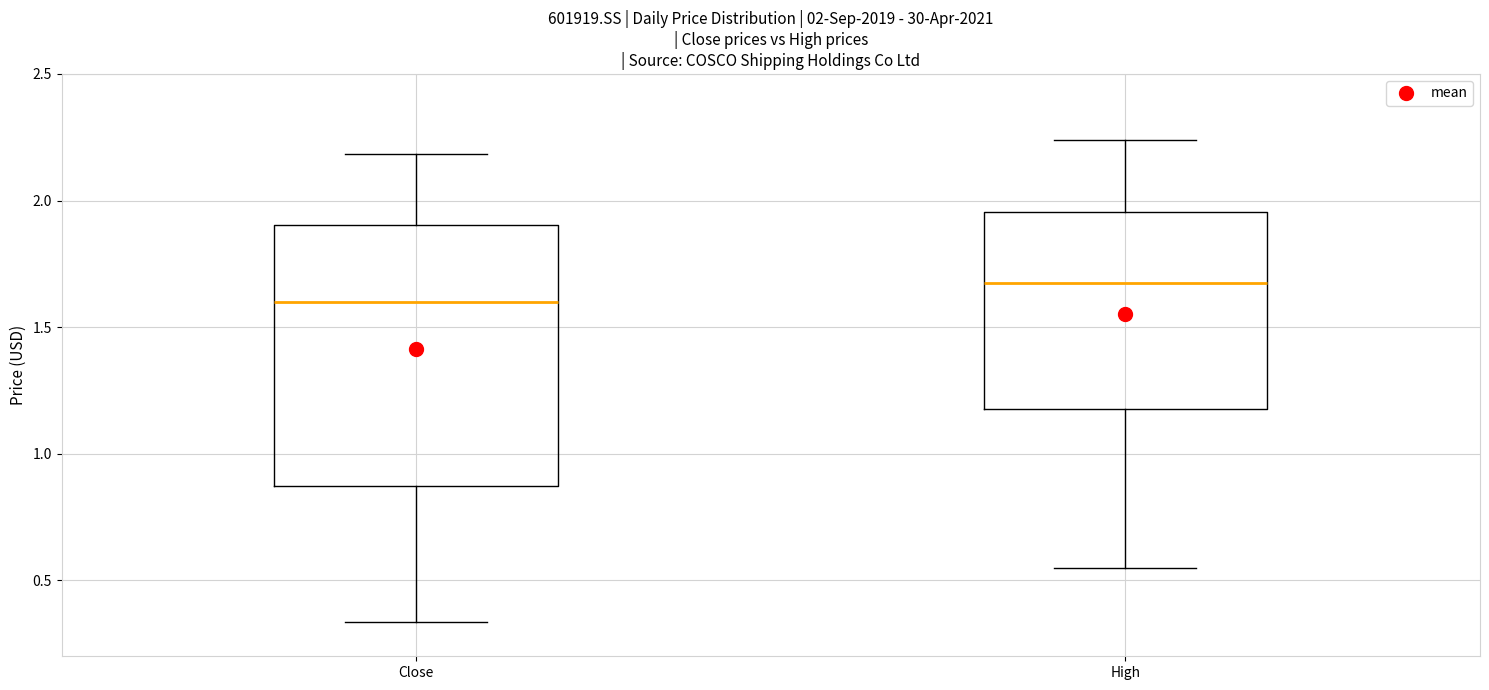

Which box is the tallest, from its lower edge to its upper edge?

Close